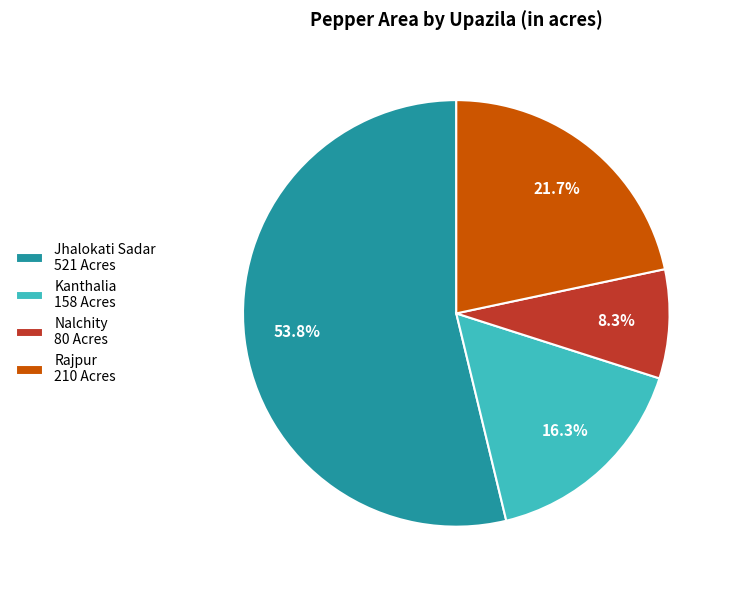

To the nearest percent, what is the combined percentage of Jhalokati Sadar and Kanthalia?

70%